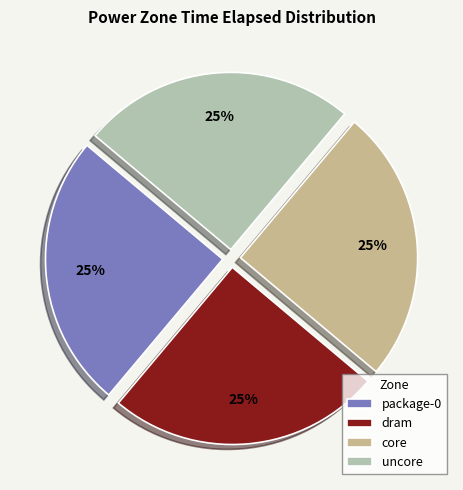

Is there a majority slice in this chart?

No